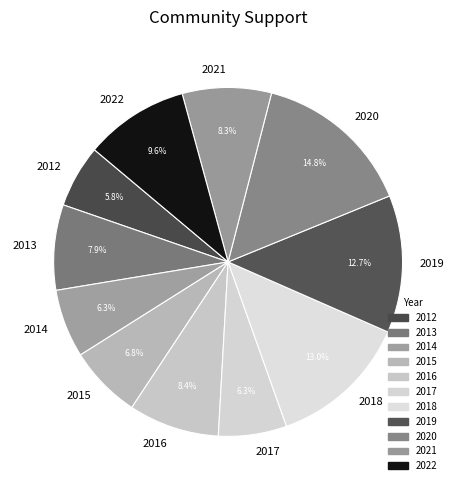

Does 2012 represent more than half of the total?

No